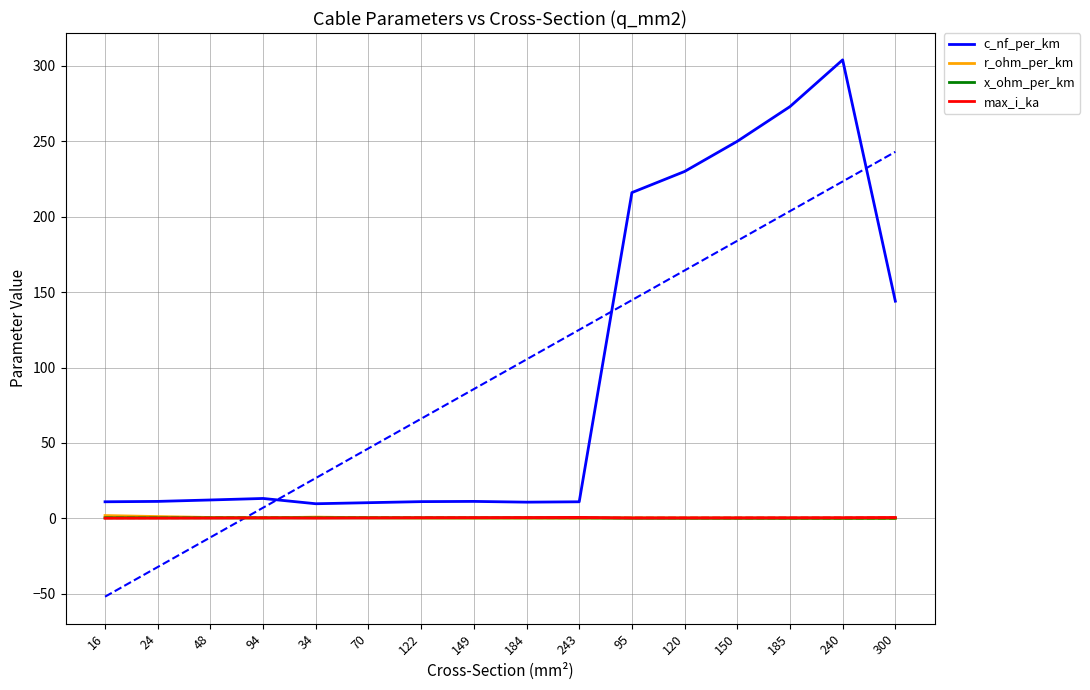

What is the difference between the highest and lowest values at 240?

303.9